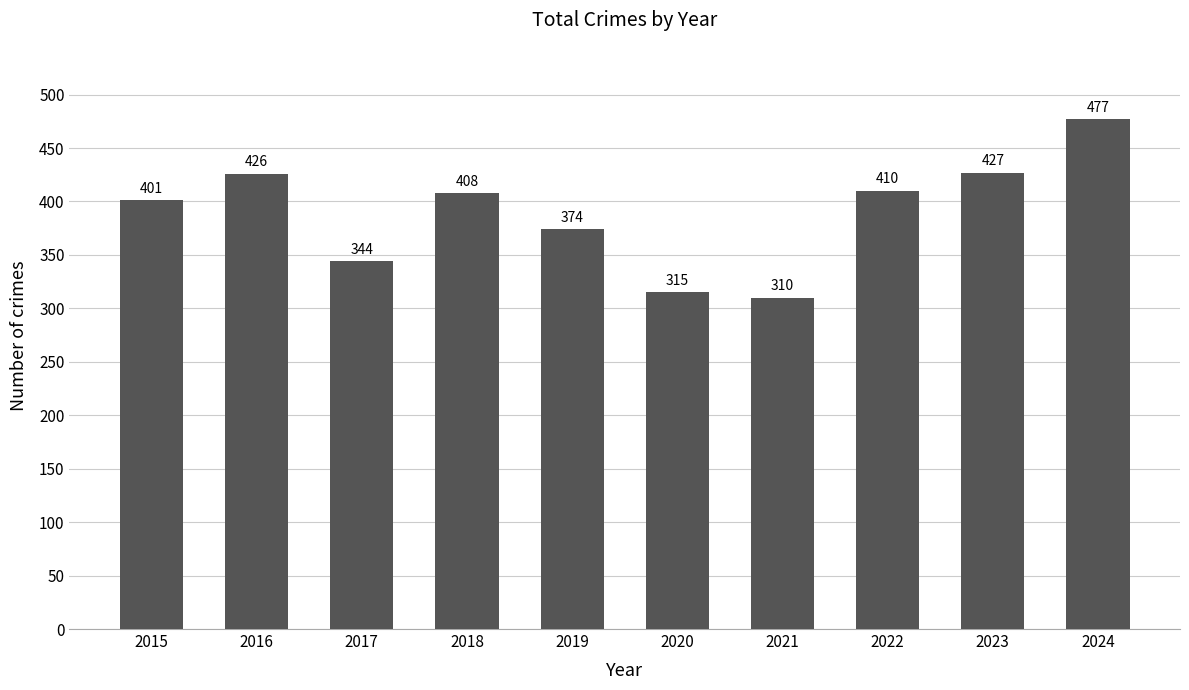

What is the value of the 3rd bar from the left?

344